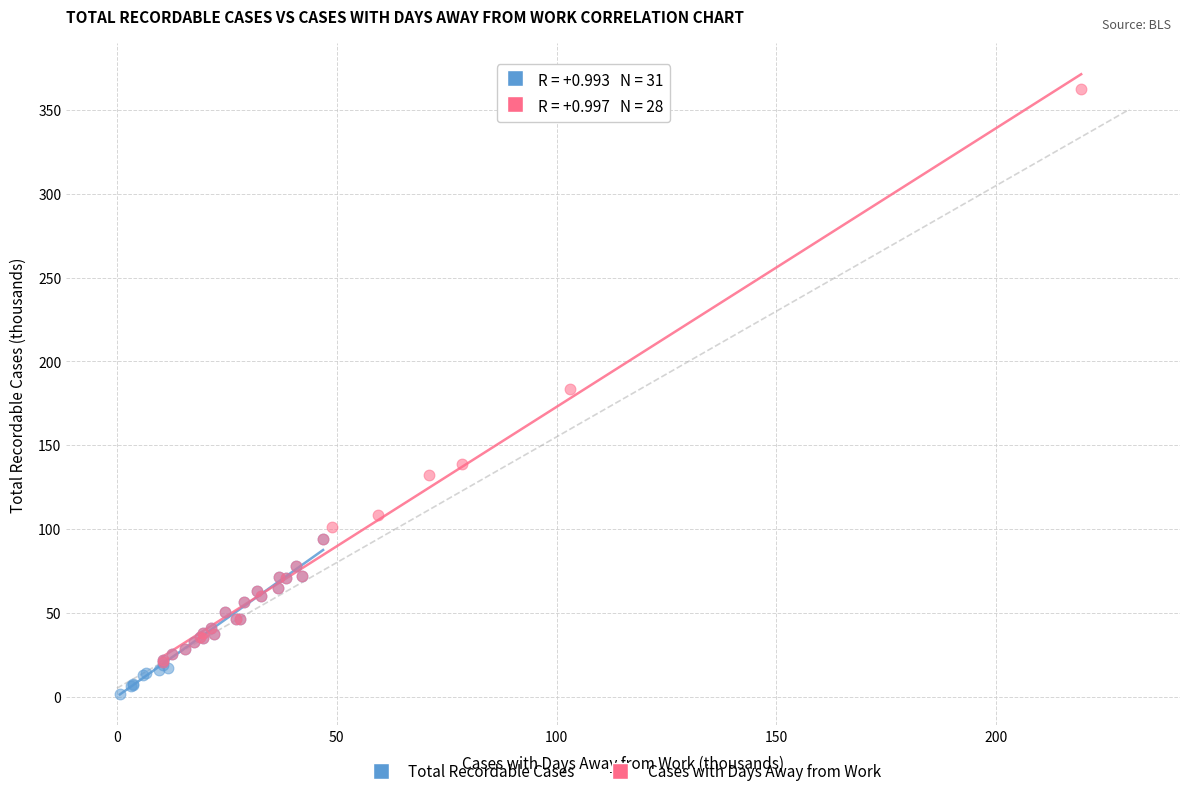

Which series has the largest Y range (max minus min)?

Cases with Days Away from Work